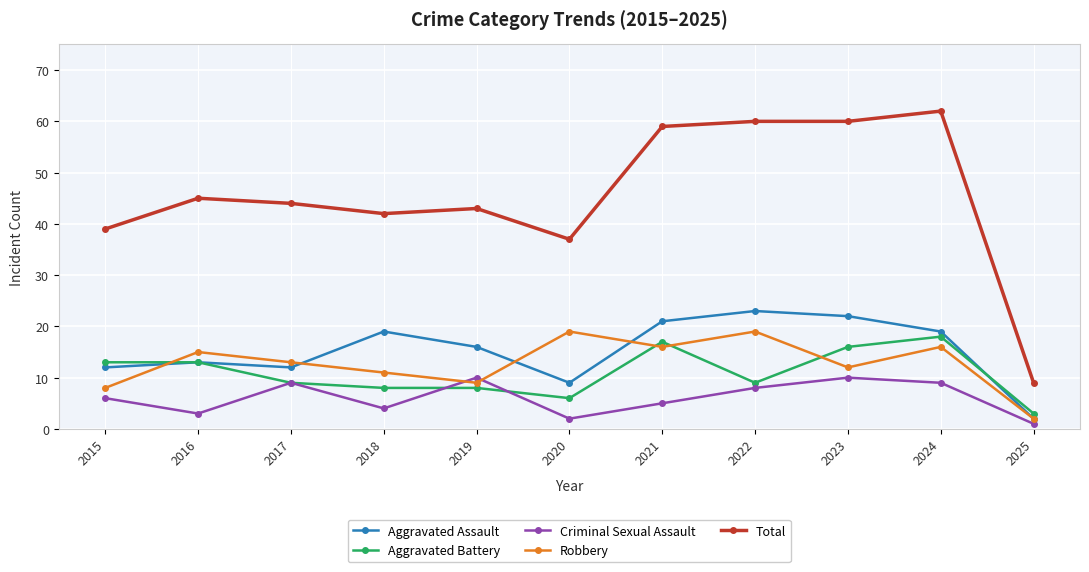

Read the Total value at 2020.

37